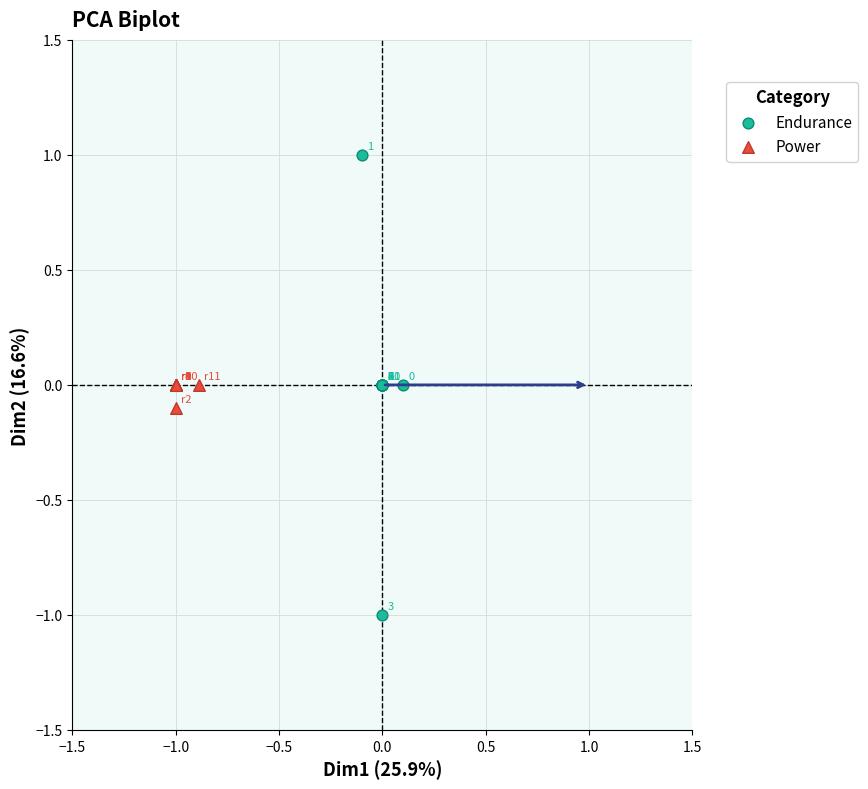

Which series has the widest spread of Y values?

Endurance